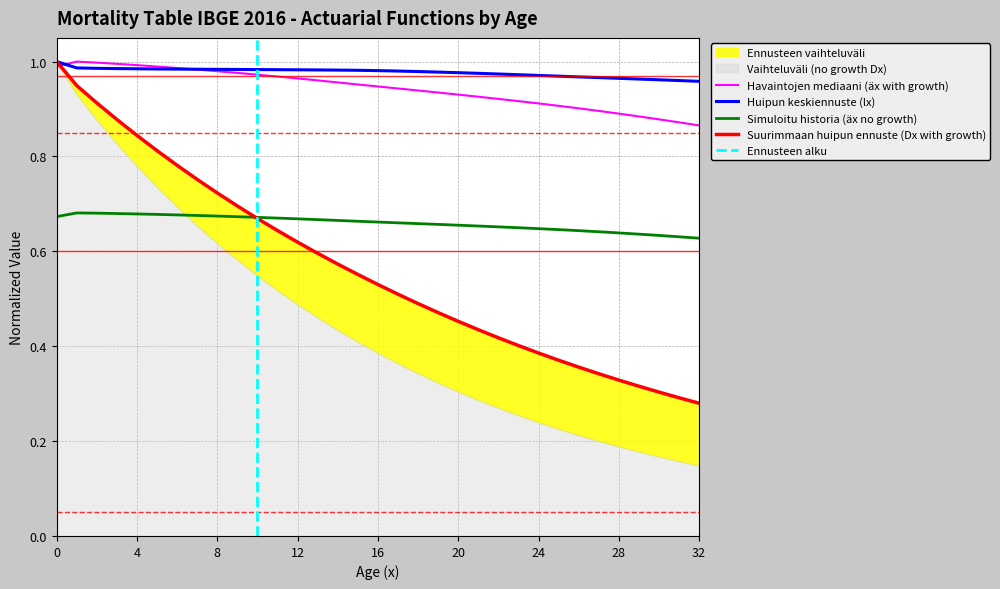

The Simuloitu historia (äx no growth) series shows 0.8 at 32. True or false?

False